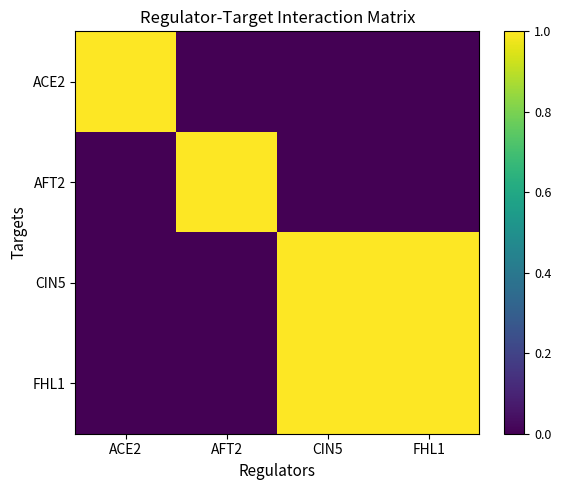

Reading left to right, list all the values displayed in this chart.

ACE2: ACE2=1	AFT2=0	CIN5=0	FHL1=0
AFT2: ACE2=0	AFT2=1	CIN5=0	FHL1=0
CIN5: ACE2=0	AFT2=0	CIN5=1	FHL1=1
FHL1: ACE2=0	AFT2=0	CIN5=1	FHL1=1